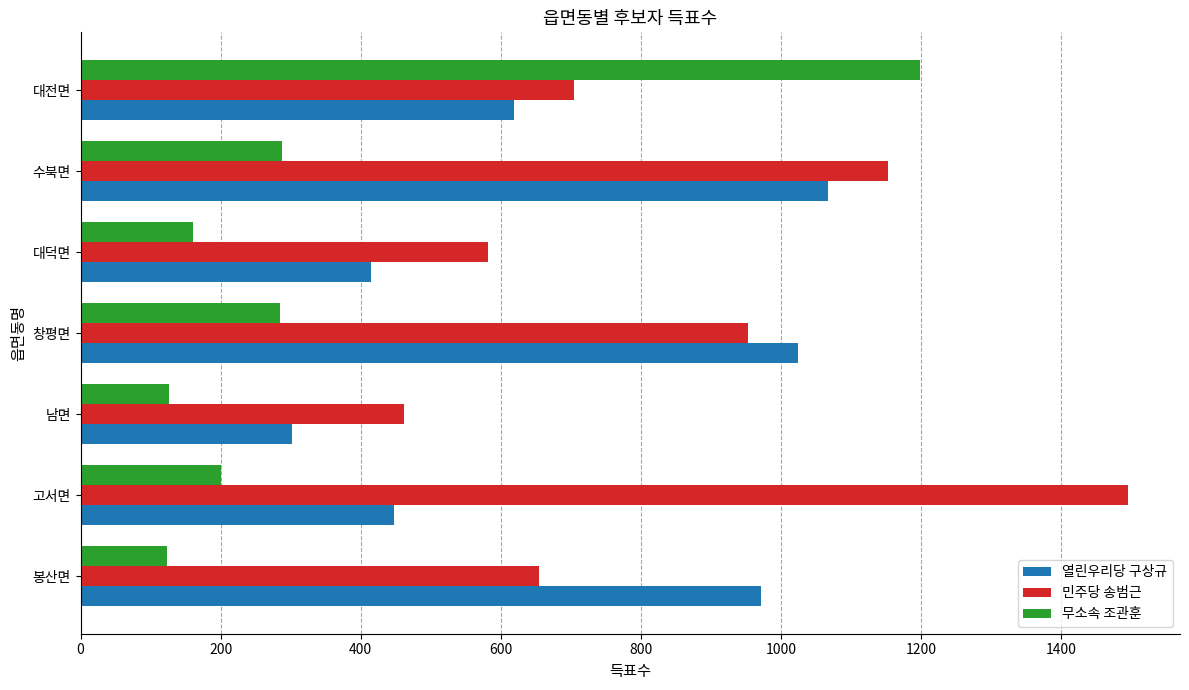

Where is 열린우리당 구상규 nearest to the value 684?

대전면